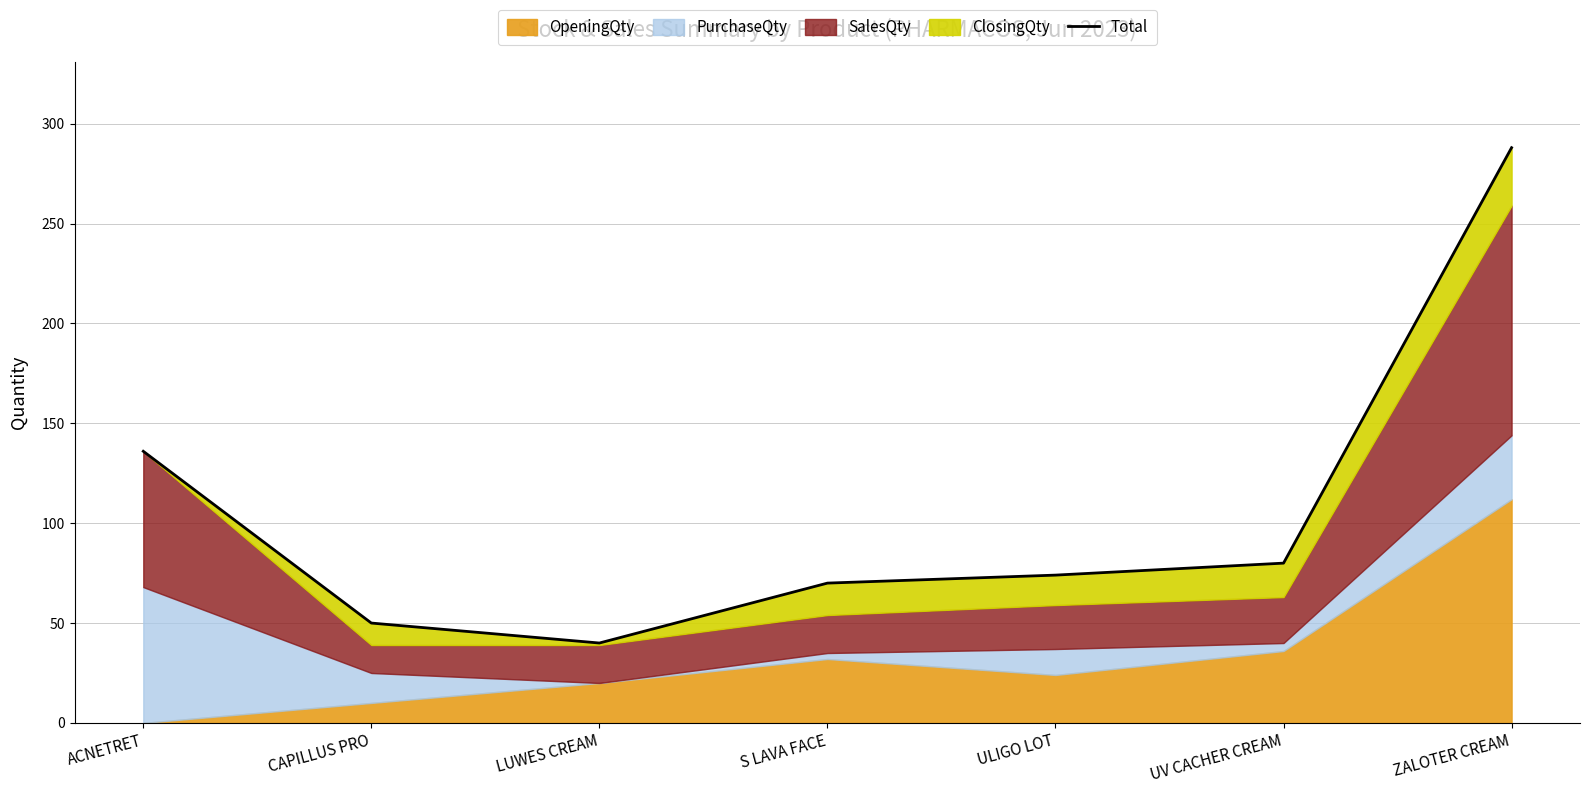

True or false: there are more than 1 points higher than both neighbors.

False